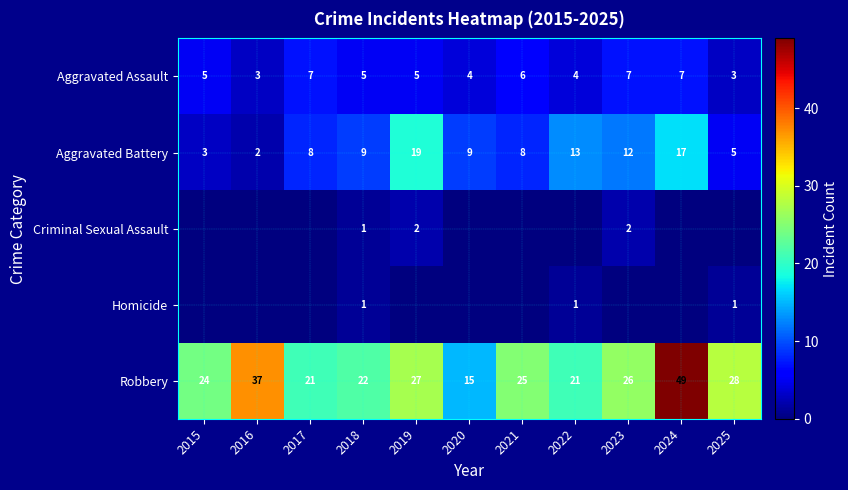

Is the value of Aggravated Assault at 2024 greater than the value of Homicide at 2025?

Yes